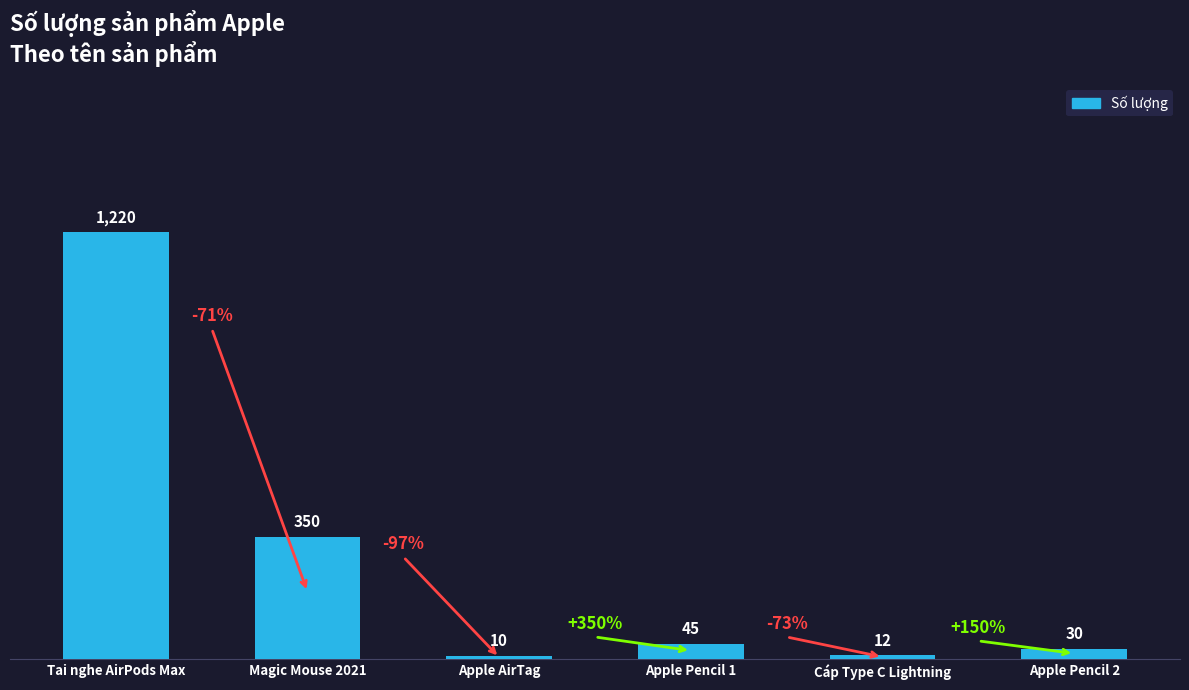

Which category has the highest value across all series?

Tai nghe AirPods Max